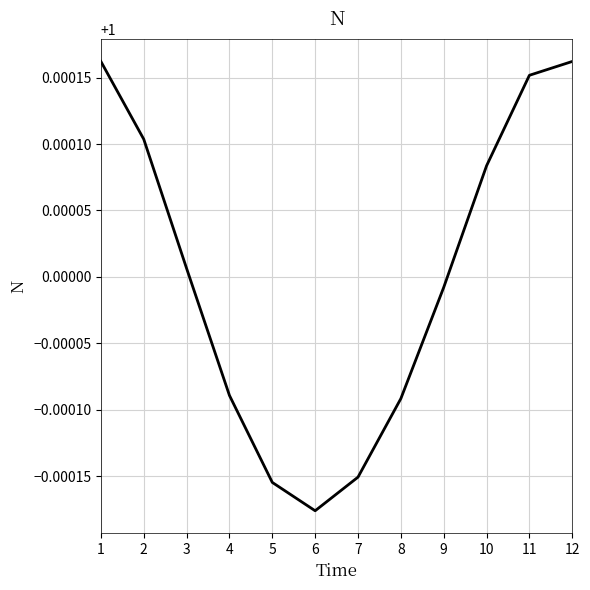

What is the sum of the values at 10 and 7?

2.0